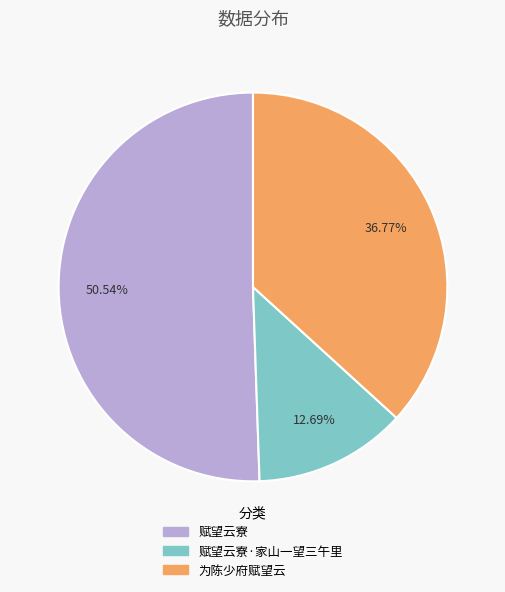

Approximately how many times larger is the value at 赋望云寮 compared to 赋望云寮·家山一望三午里?

4.0